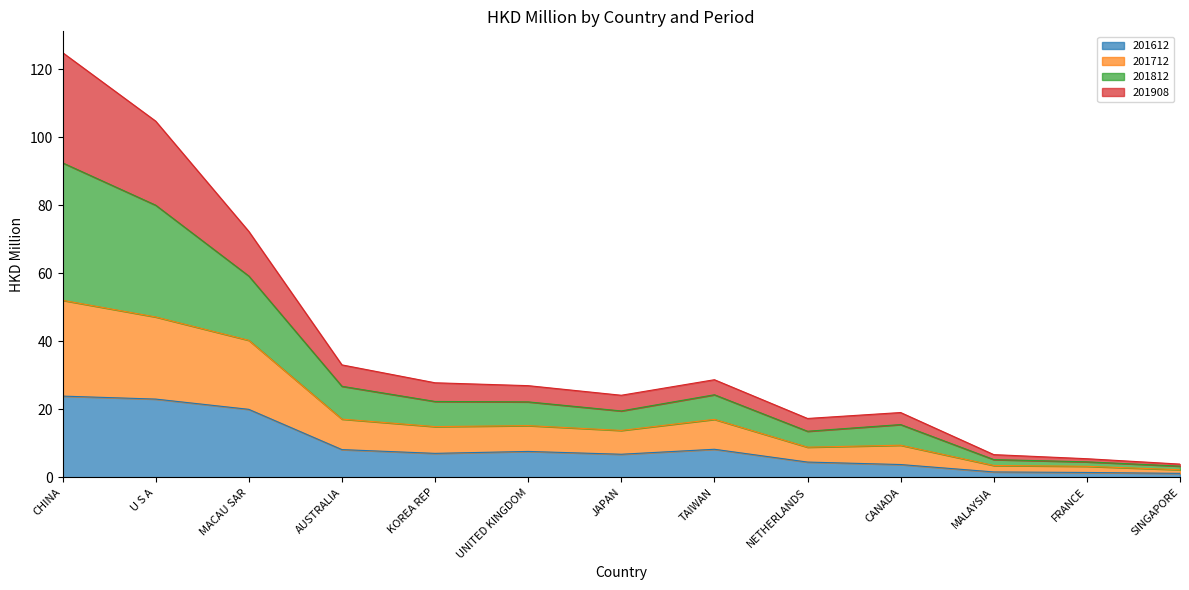

The value of 201612 at U S A is 36.6. True or false?

False